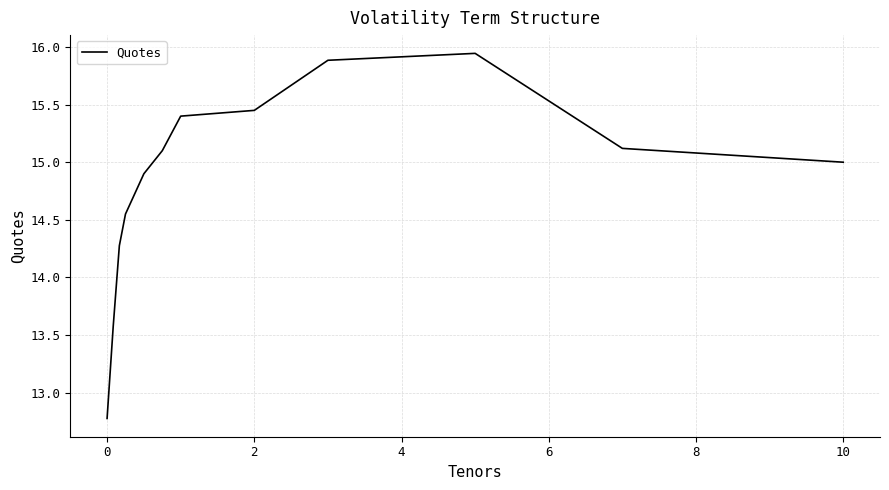

What is the sum of all values?

178.0